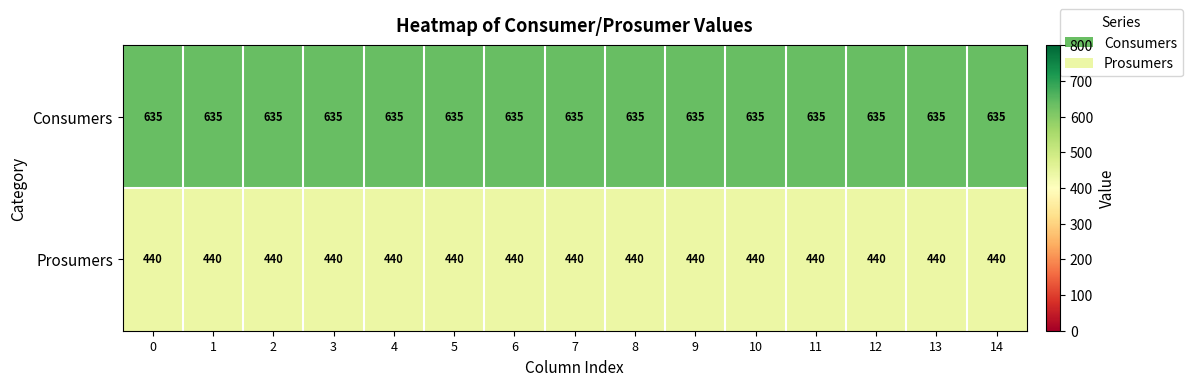

What is the approximate value of Prosumers at 8?

440